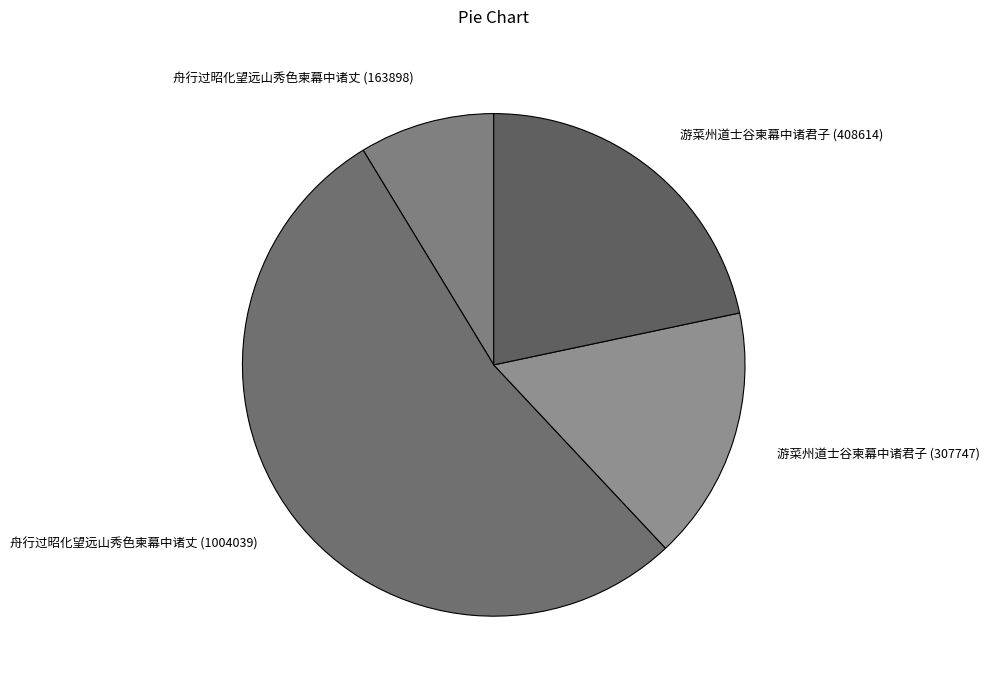

Rank the categories by value from lowest to highest.

舟行过昭化望远山秀色柬幕中诸丈 (163898), 游菜州道士谷柬幕中诸君子 (307747), 游菜州道士谷柬幕中诸君子 (408614), 舟行过昭化望远山秀色柬幕中诸丈 (1004039)